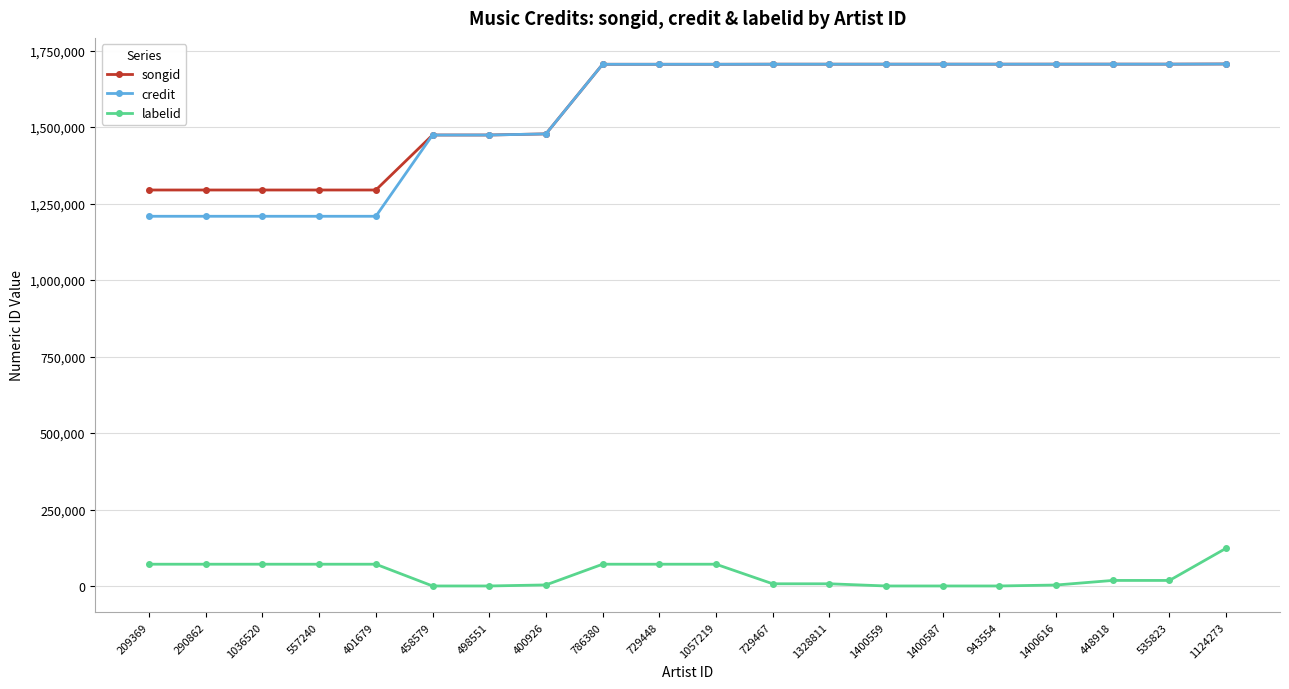

What is the approximate value of labelid at 1124273?

123529